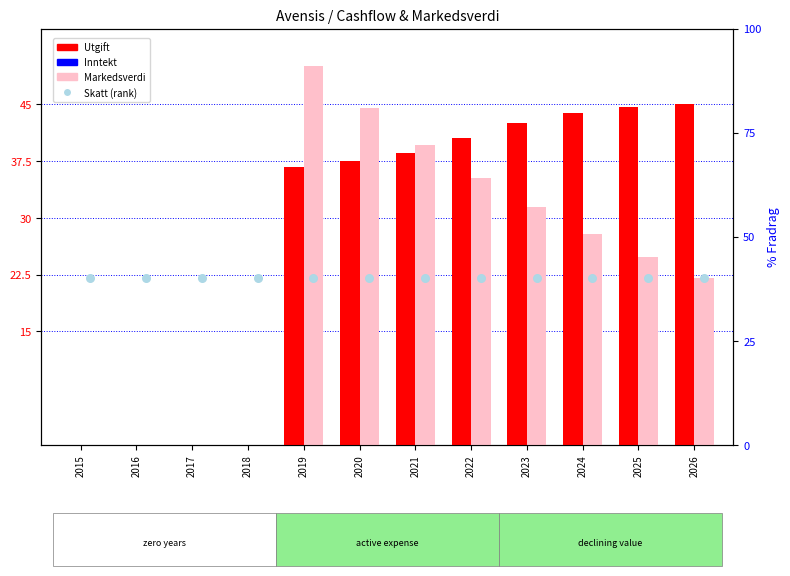

What are all the series names shown in the legend?

Utgift, Inntekt, Markedsverdi, Skatt (rank)